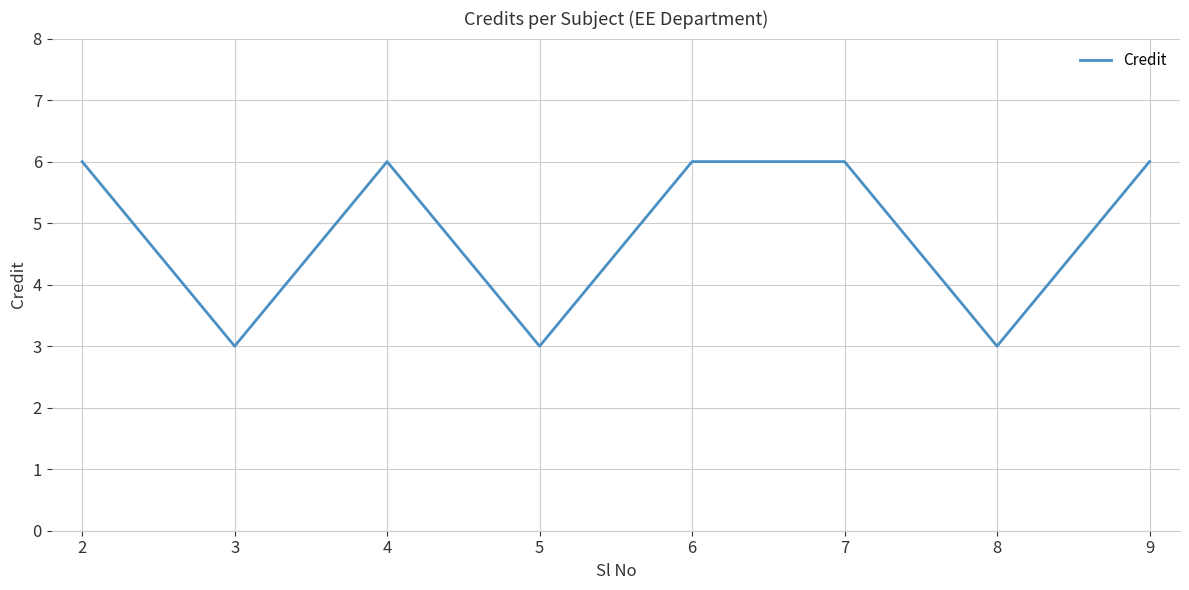

What is the ratio of the value at 2 to the value at 4?

1.0